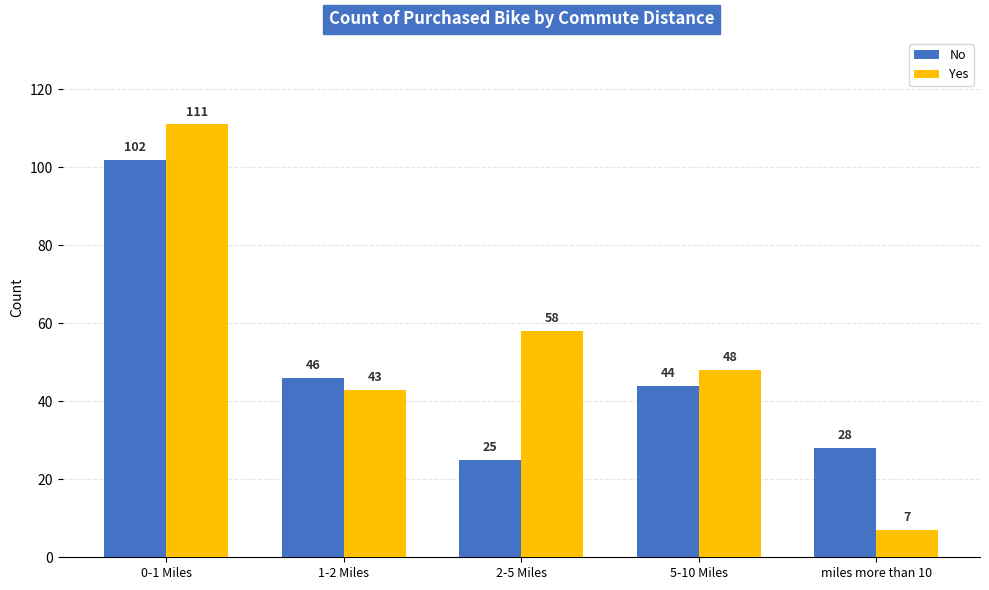

What is the difference between the maximum and minimum values in the No series?

77